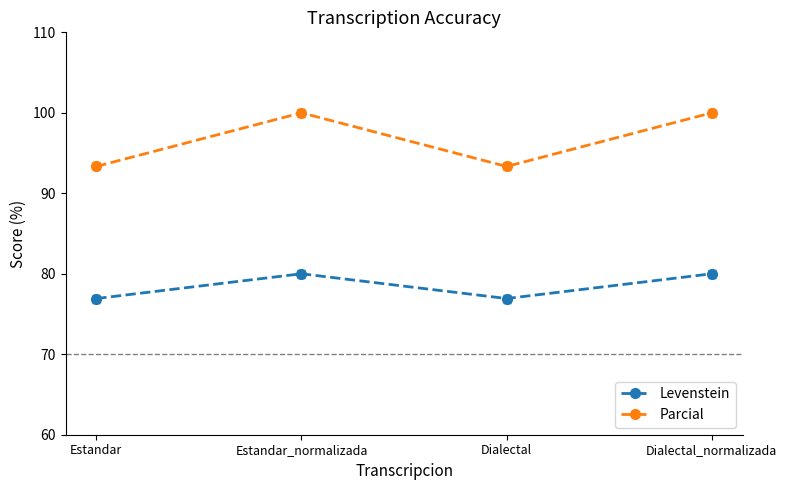

Where is the first local minimum for Levenstein?

Dialectal